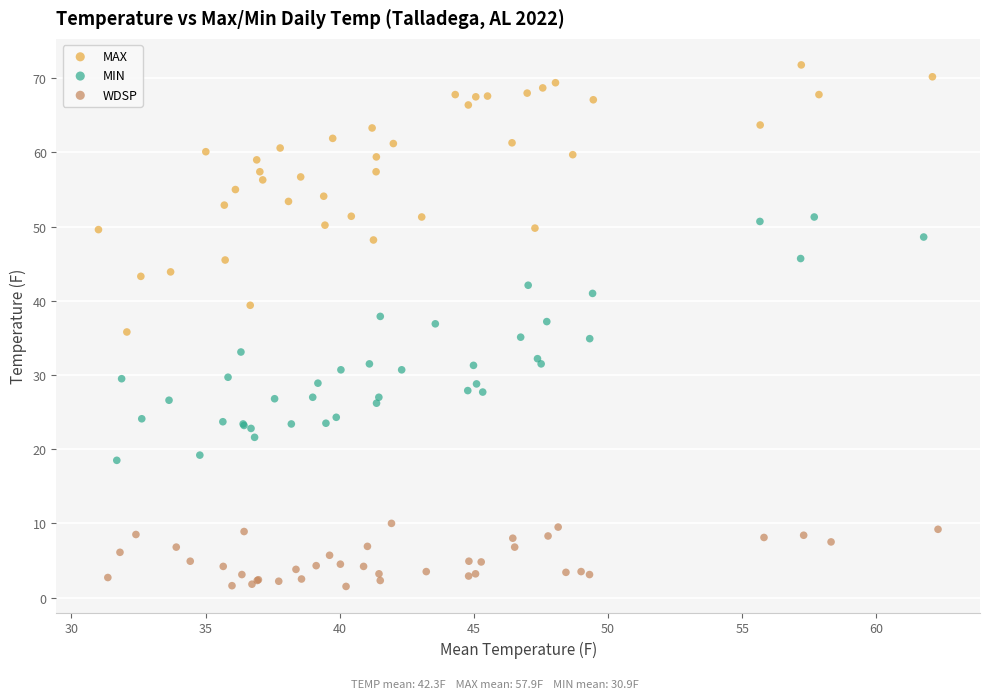

Which series reaches the minimum Y coordinate?

WDSP